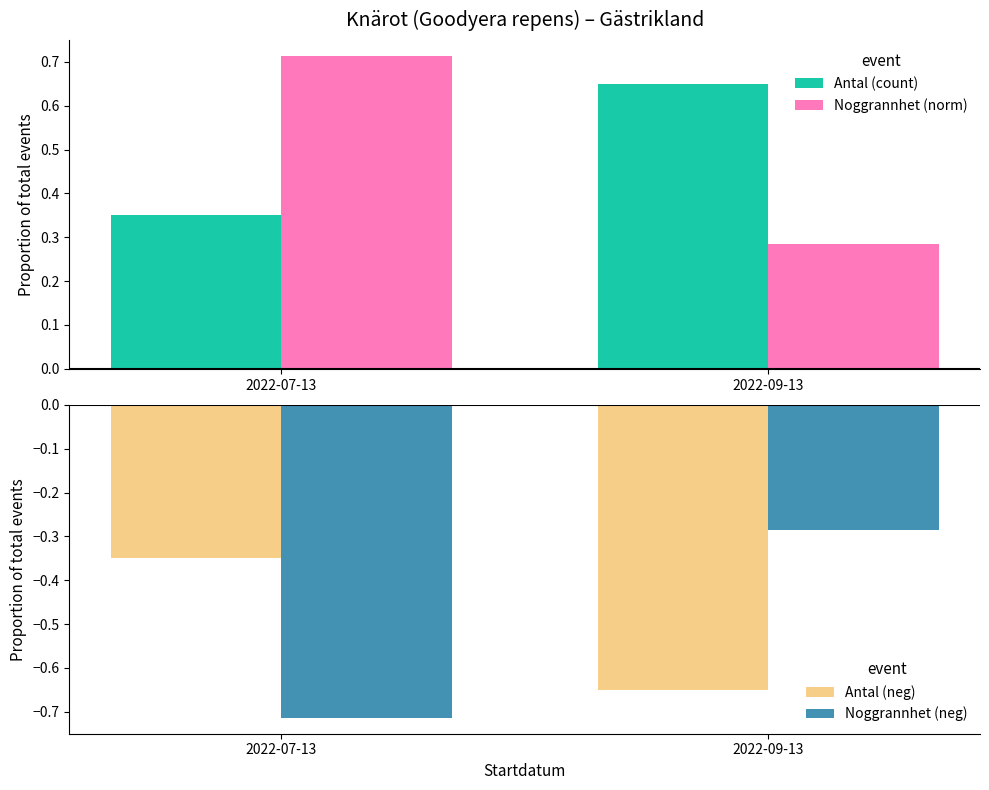

At which label is Antal (count) closest to 0?

2022-07-13